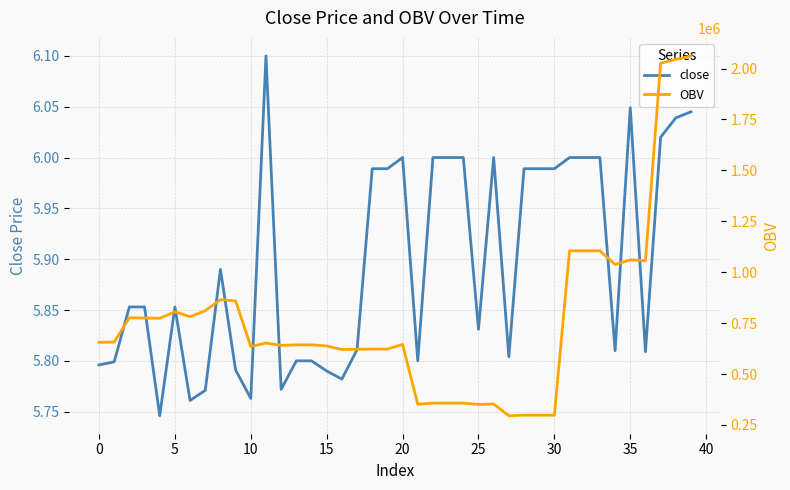

True or false: OBV has more than 2 interior local peaks.

True